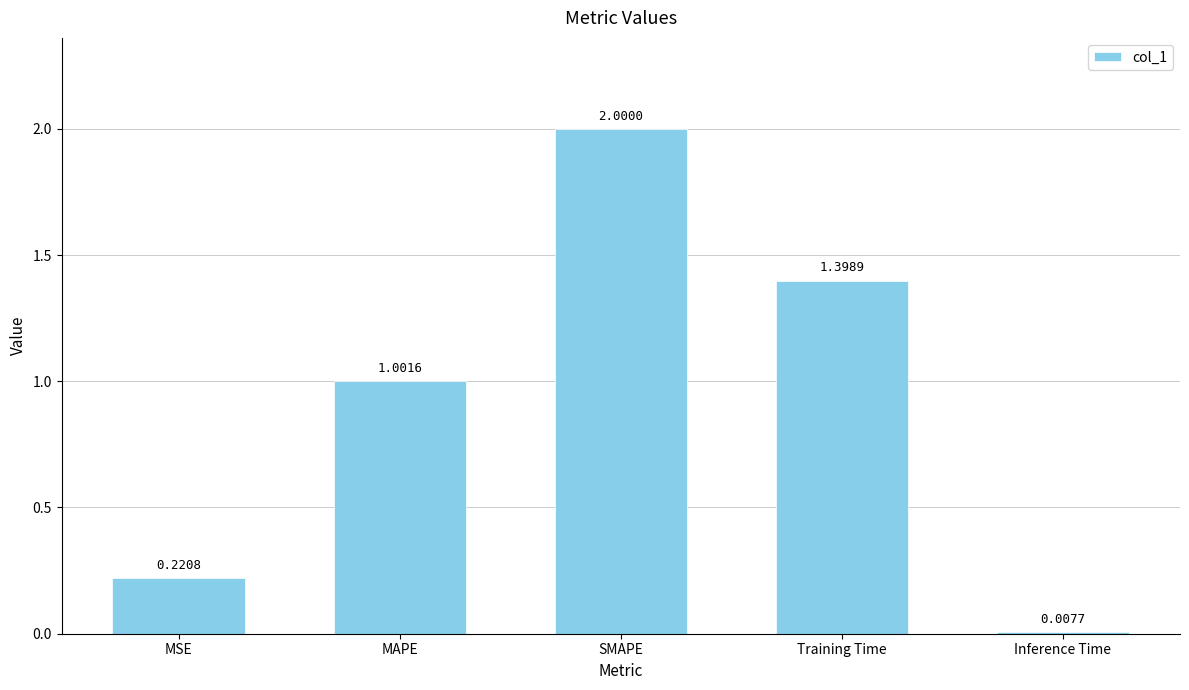

True or false: the data shows 1.0 at MAPE.

True